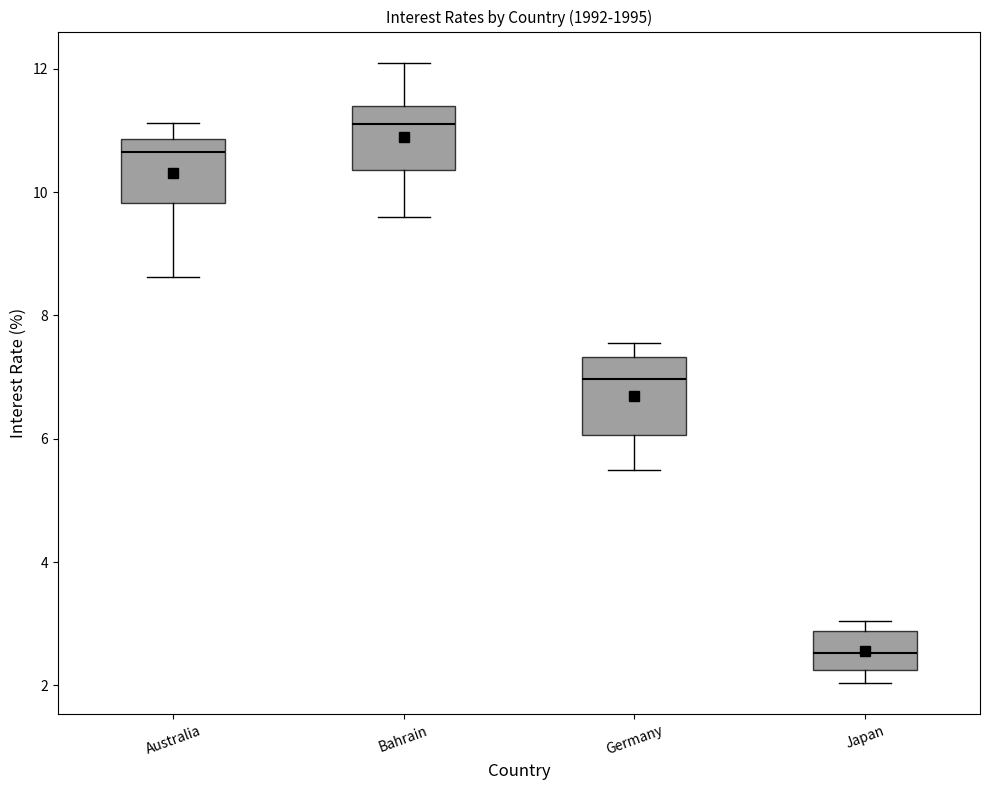

Where is the upper edge of the box for Germany on the y-axis? The values are not printed on the chart, so give them approximately, as read against the axis.

7.4